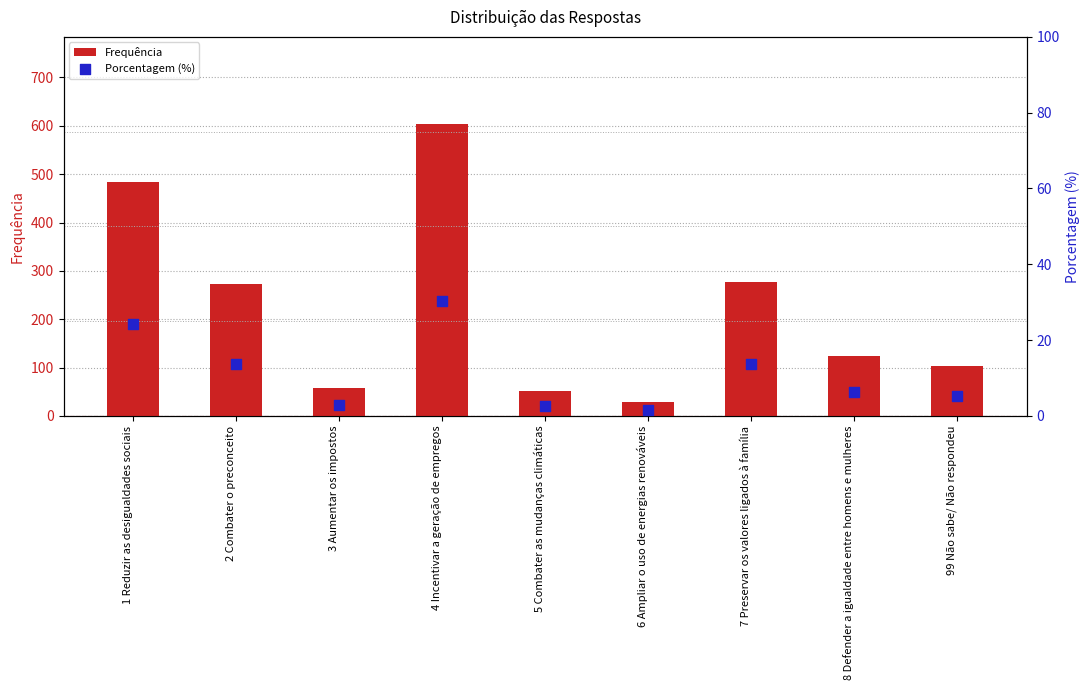

Which series contains the highest Y value?

Frequência